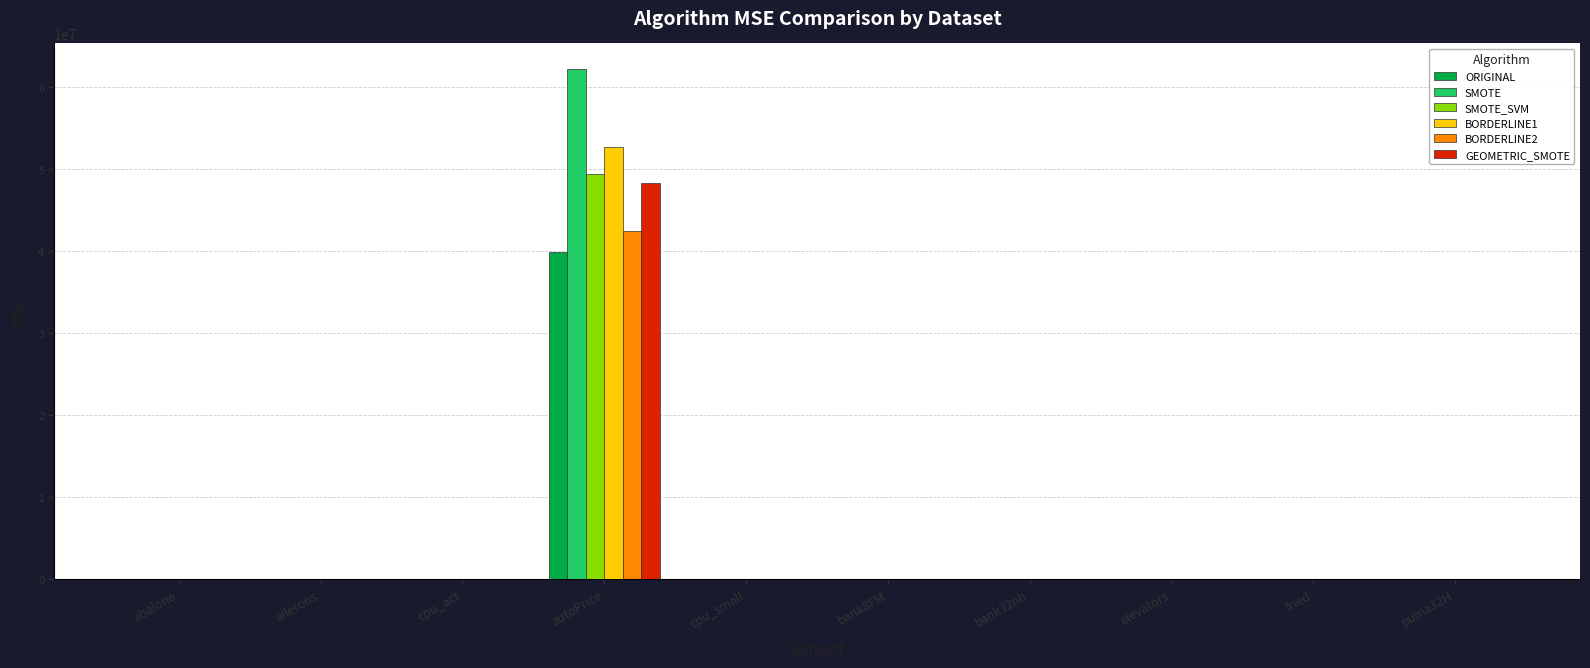

What is the difference between the GEOMETRIC_SMOTE values at bank8FM and cpu_small?

53.9